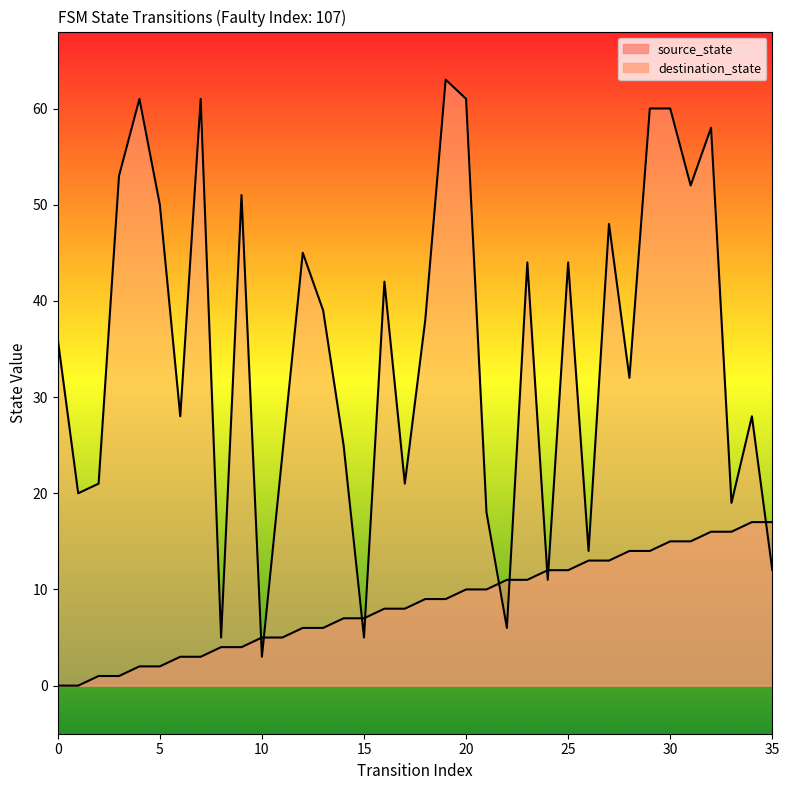

How many interior local valleys does the destination_state series have?

12